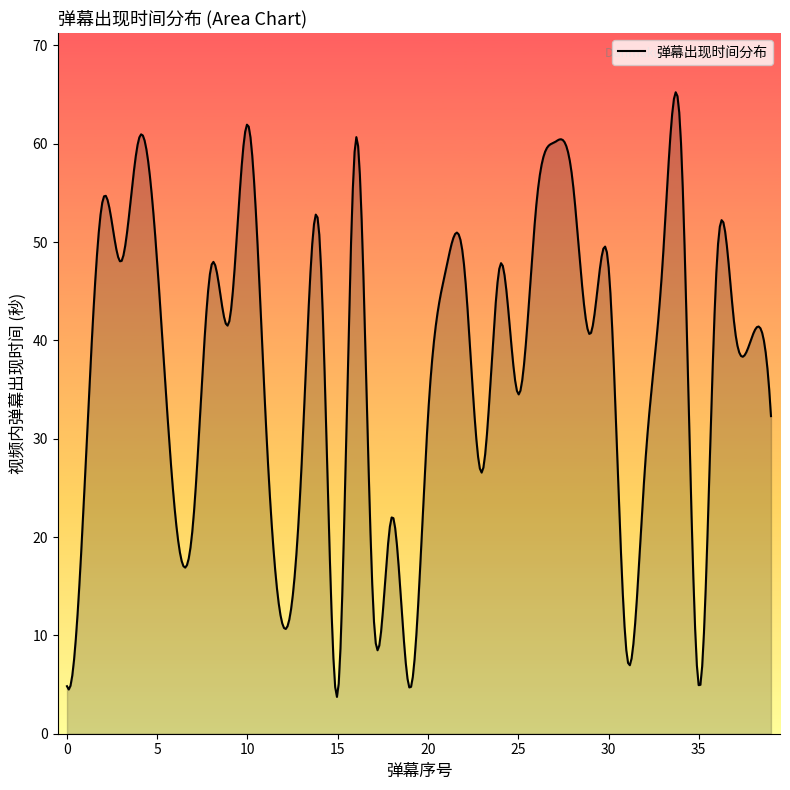

What is the difference between the maximum and minimum values?

61.5